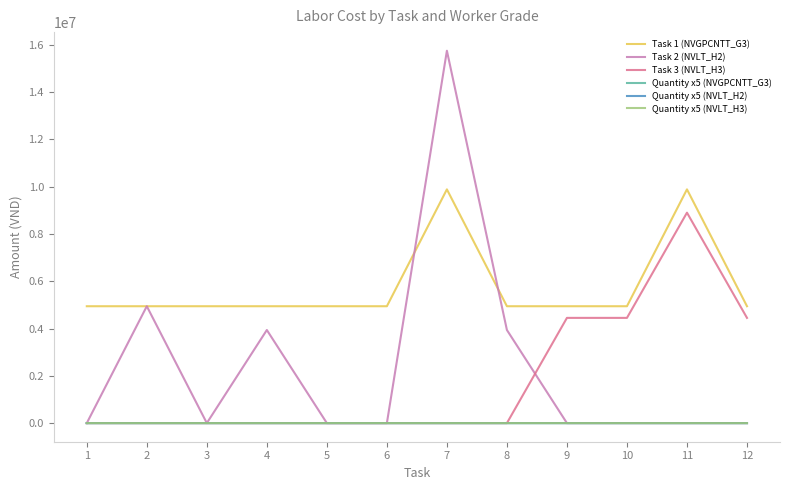

What are all the series names shown in the legend?

Task 1 (NVGPCNTT_G3), Task 2 (NVLT_H2), Task 3 (NVLT_H3), Quantity x5 (NVGPCNTT_G3), Quantity x5 (NVLT_H2), Quantity x5 (NVLT_H3)